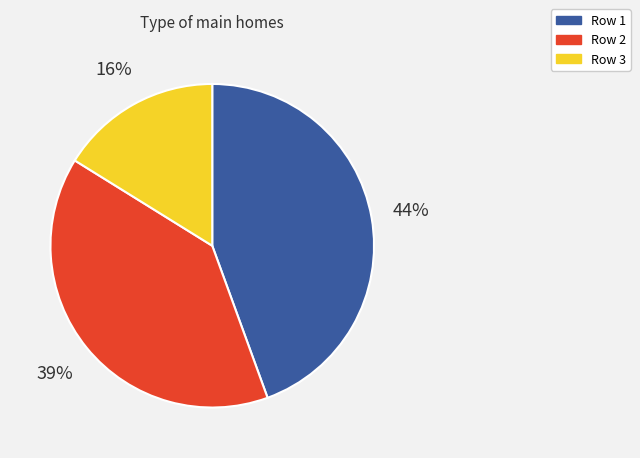

Rank the categories by value from lowest to highest.

Row 3, Row 2, Row 1